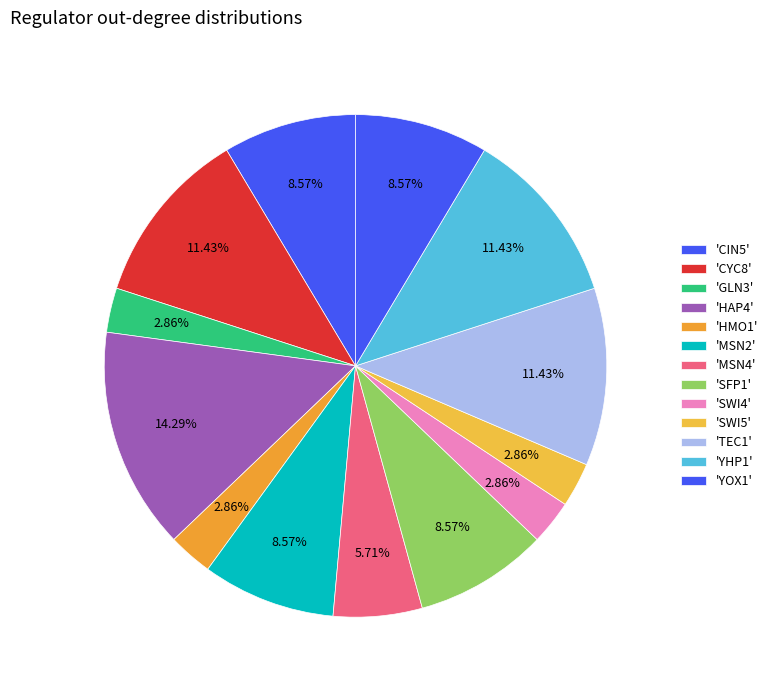

Count the number of slices in the pie.

13